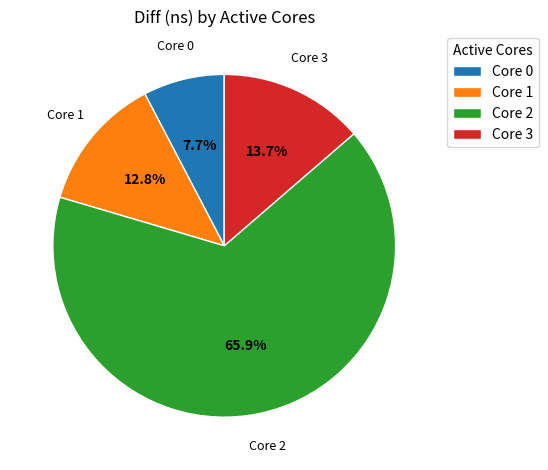

How much of the chart is everything except Core 3?

86.3%